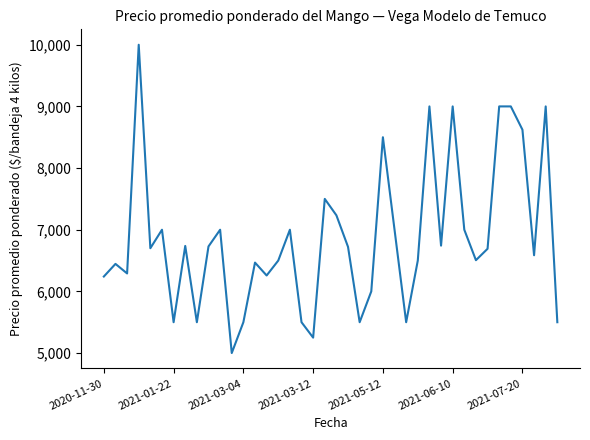

What is the greatest value displayed?

10000